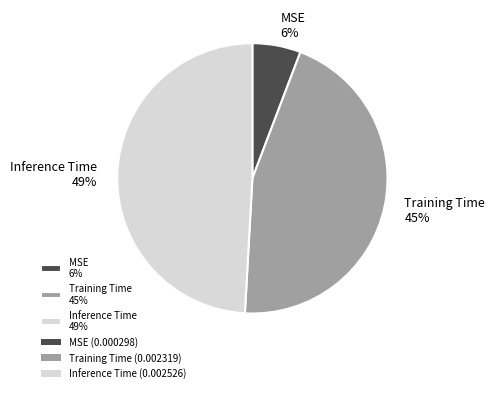

To the nearest percent, what is the difference between the largest and smallest slice percentages?

43%